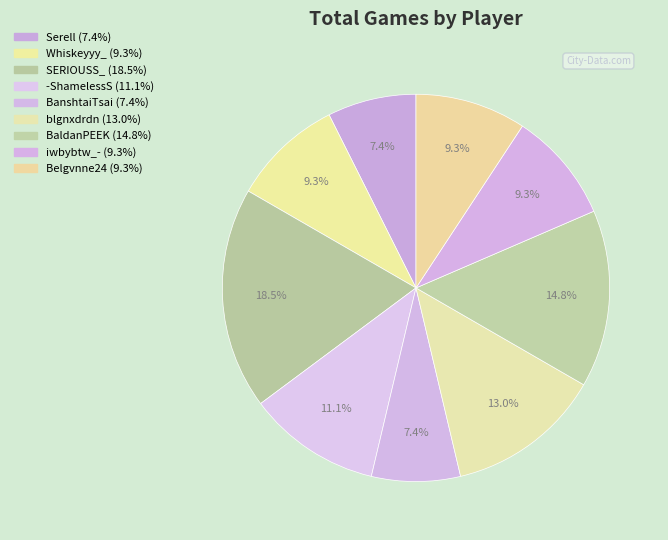

Count the number of slices in the pie.

9